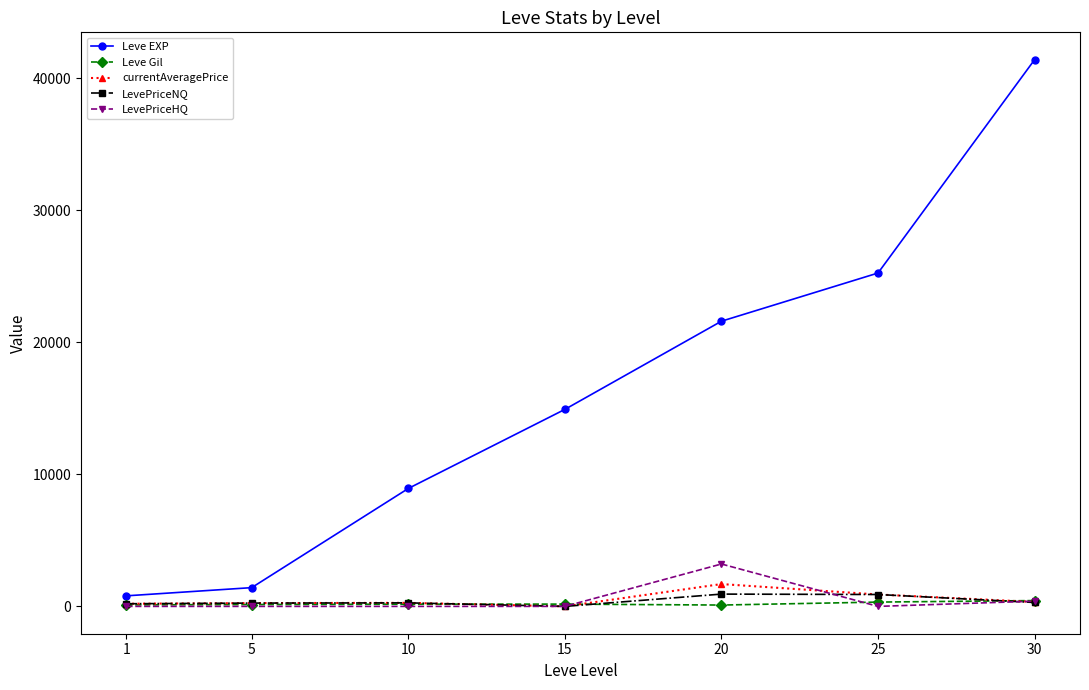

True or false: LevePriceHQ has a value of 0.0 at 25.

True